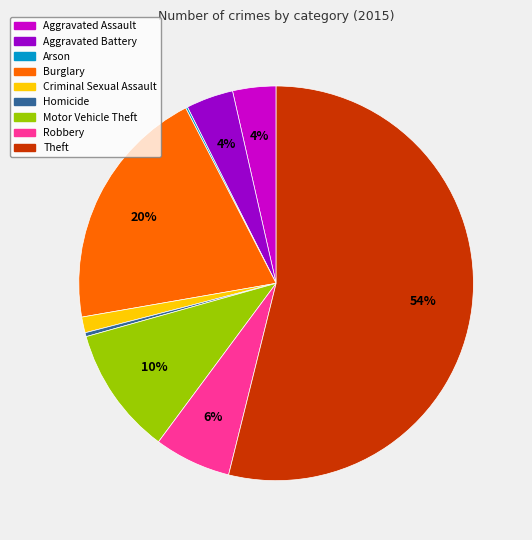

Is the sum of Burglary and Robbery greater than half?

No